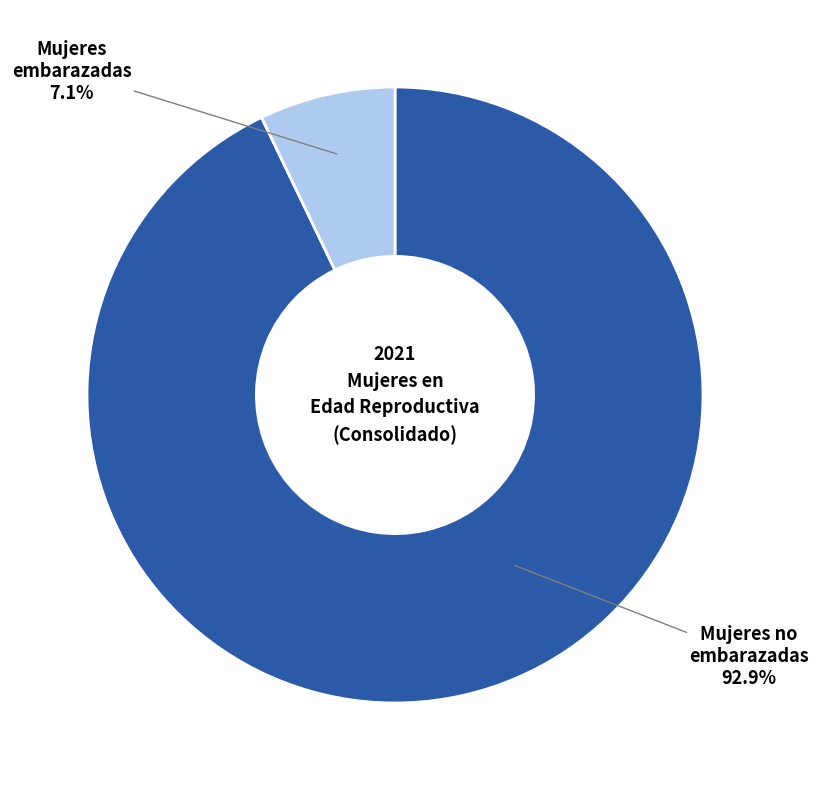

Does any single category account for the majority?

Yes